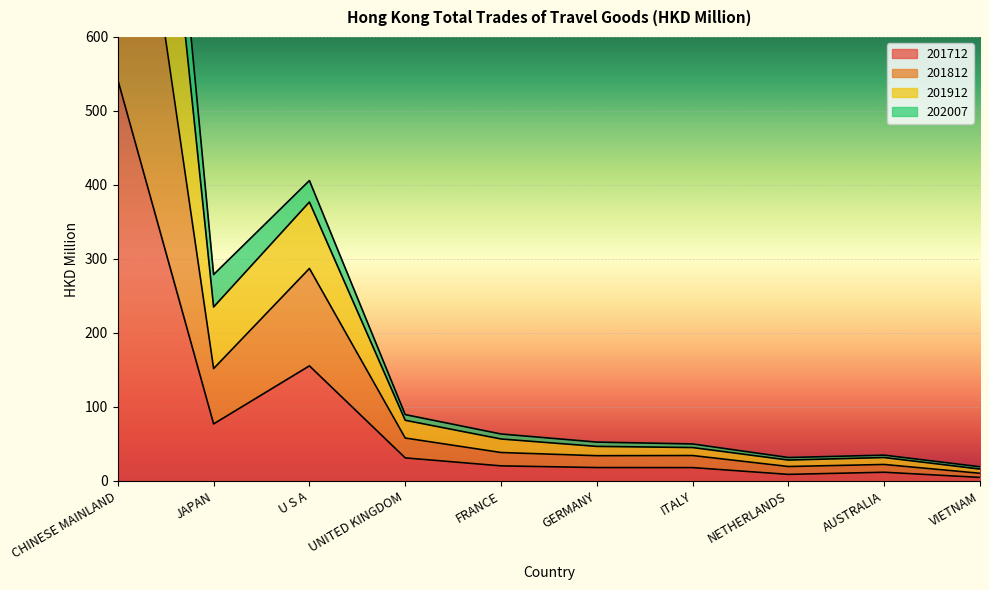

What is the label of the 1st point from the right?

VIETNAM